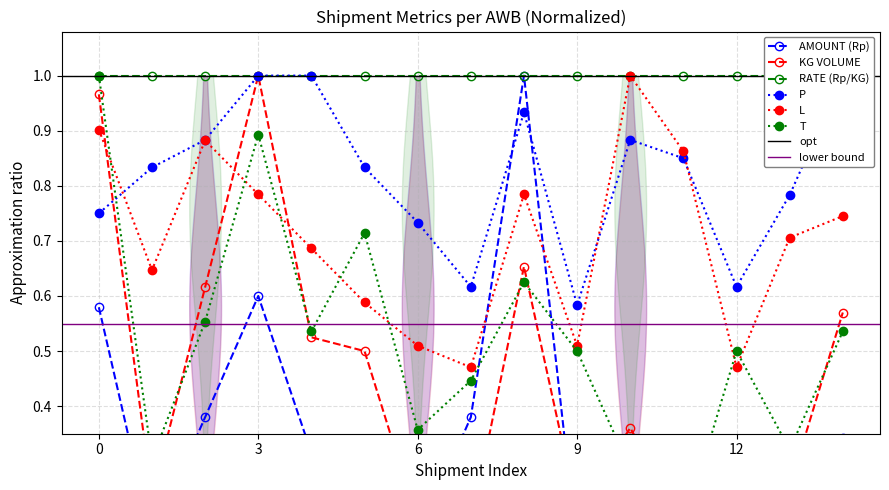

In L, how many points are lower than both neighbors (excluding endpoints)?

4